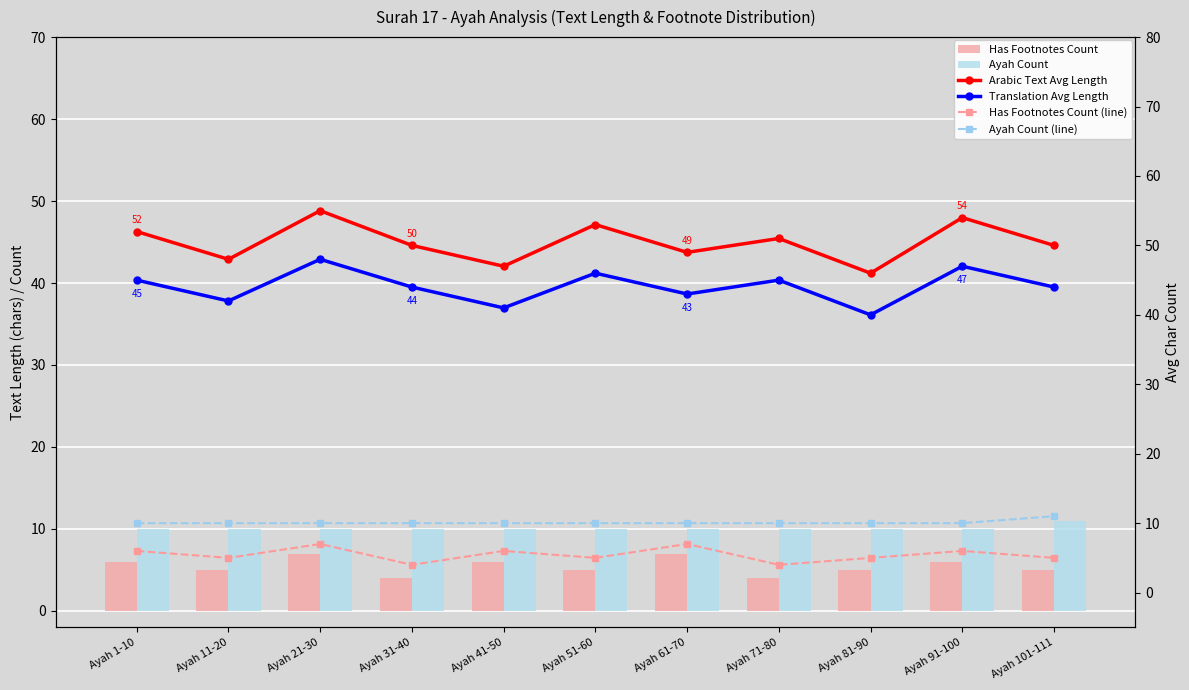

What is the difference between the highest and lowest values at Ayah 41-50?

41